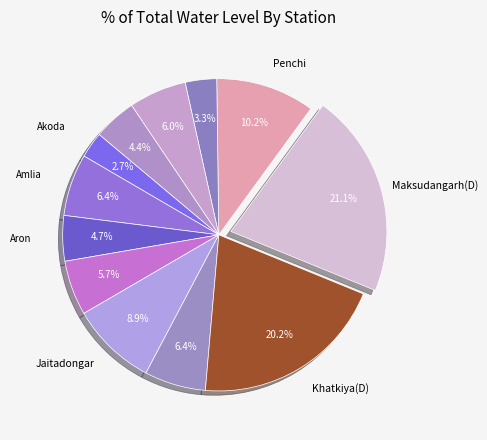

To the nearest percent, what is the average slice percentage?

8%